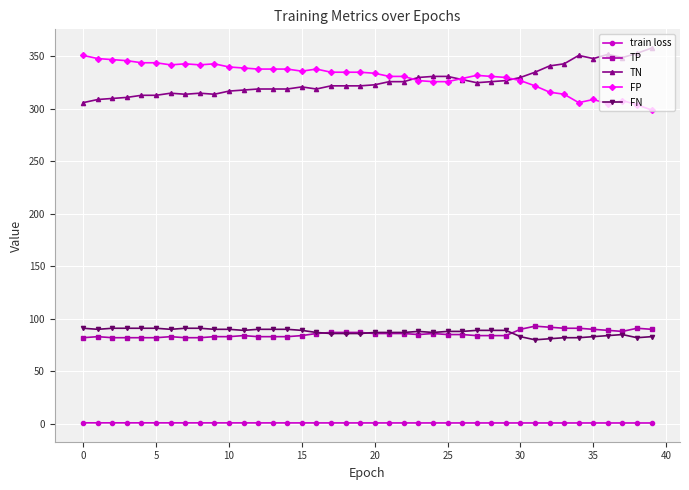

What is the value of the TP point at the 25th from the left?

86.0